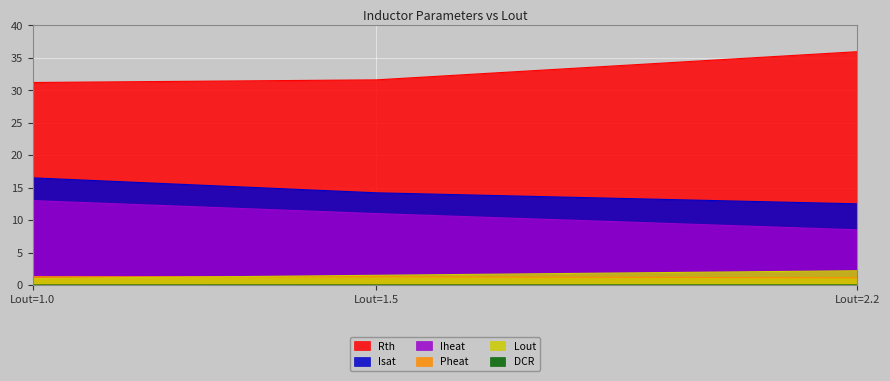

What is the sum of the Lout values at Lout=2.2 and Lout=1.5?

3.7